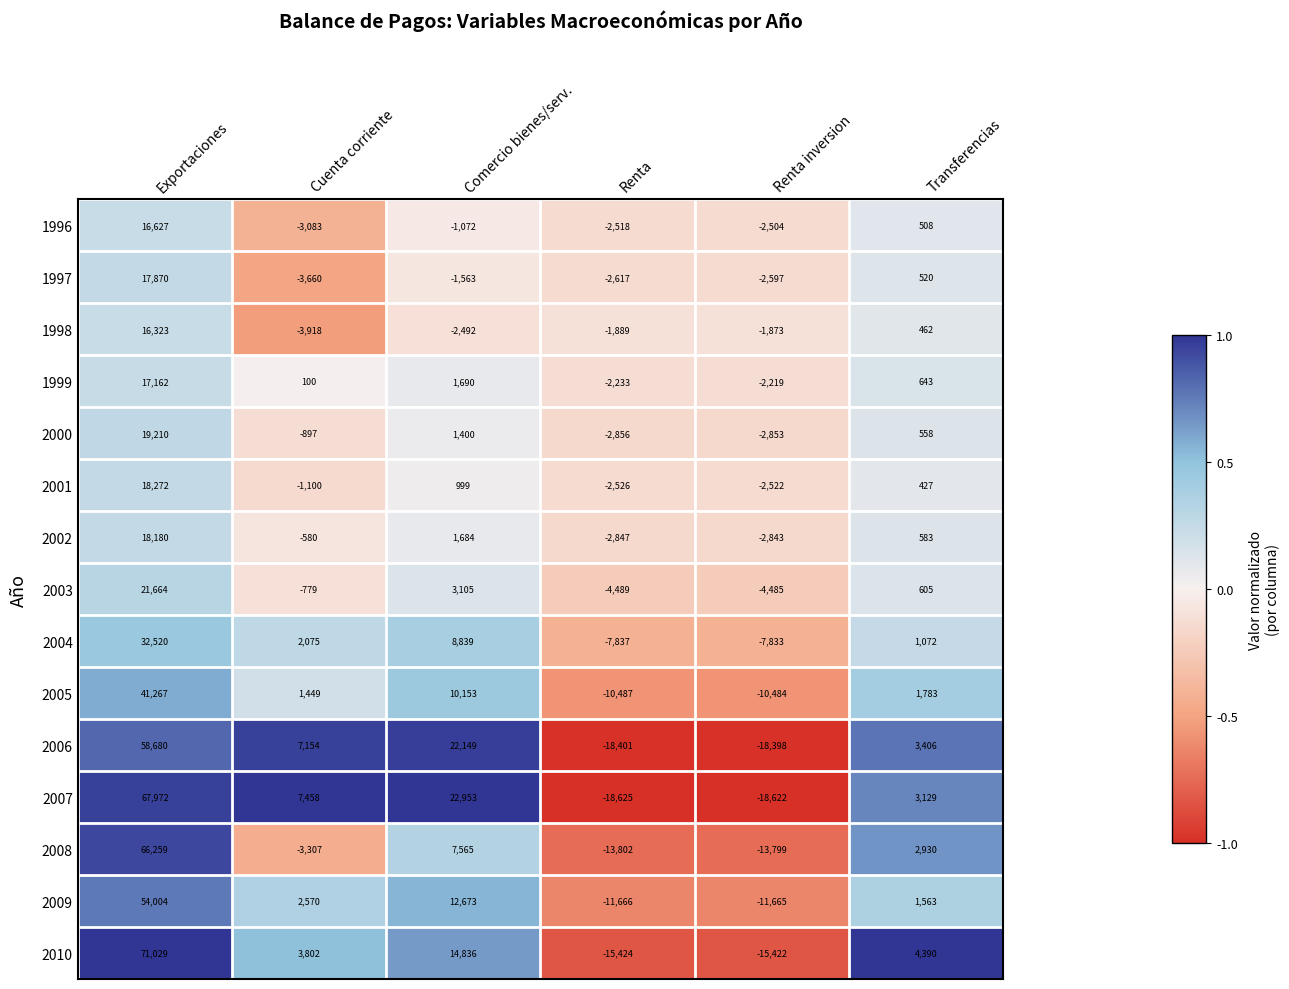

Which category has the highest value across all series?

Exportaciones